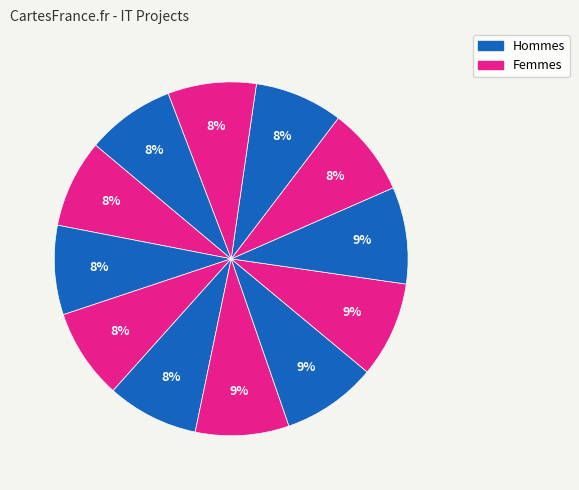

Does any single category account for the majority?

No